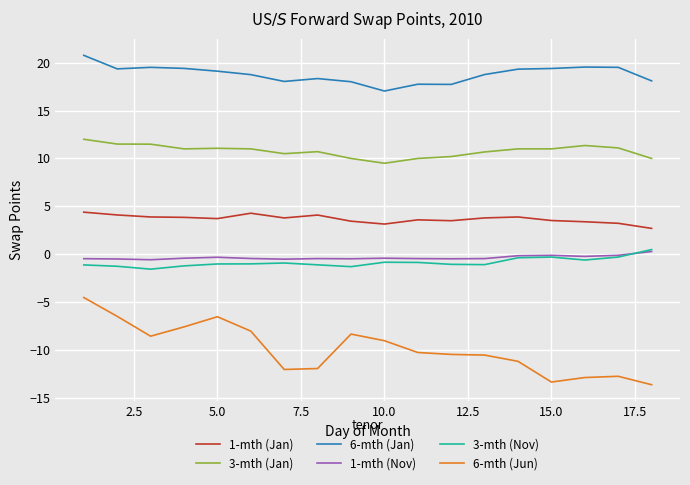

What is the minimum value shown in the chart?

-13.6